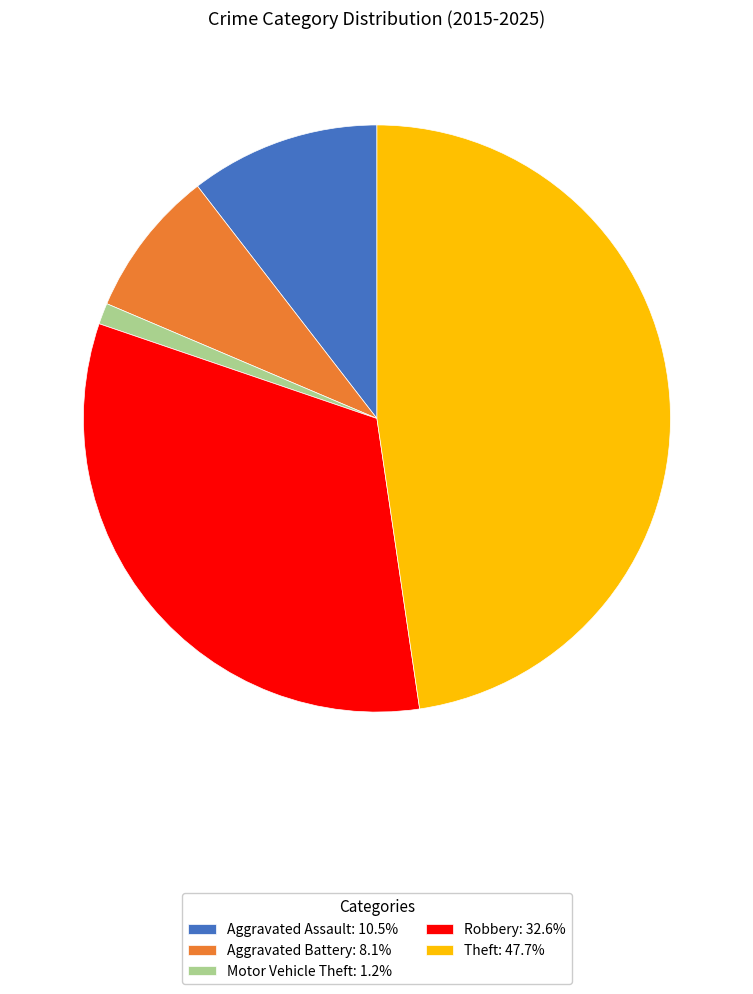

The Aggravated Battery slice represents 8% of the pie. True or false?

True